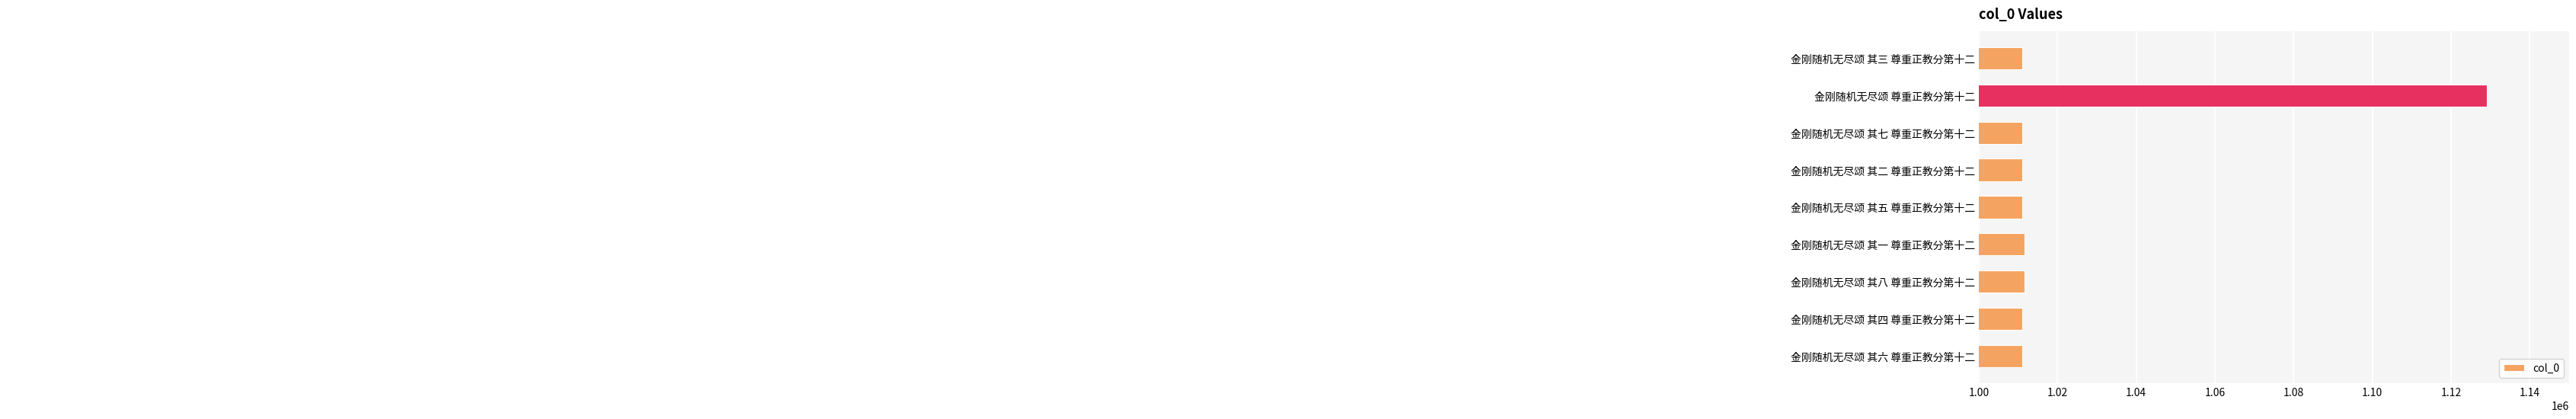

True or false: the data shows 1129088 at 金刚随机无尽颂 尊重正教分第十二.

True